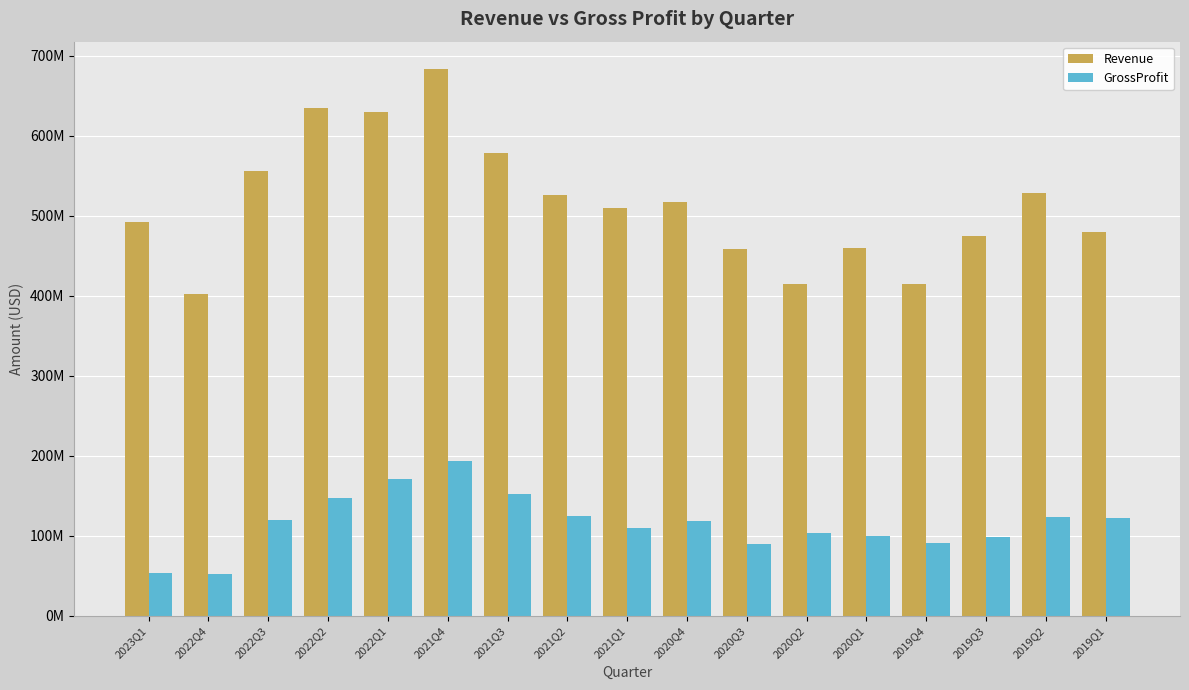

Between 2020Q4 and 2022Q4, which is larger?

2020Q4